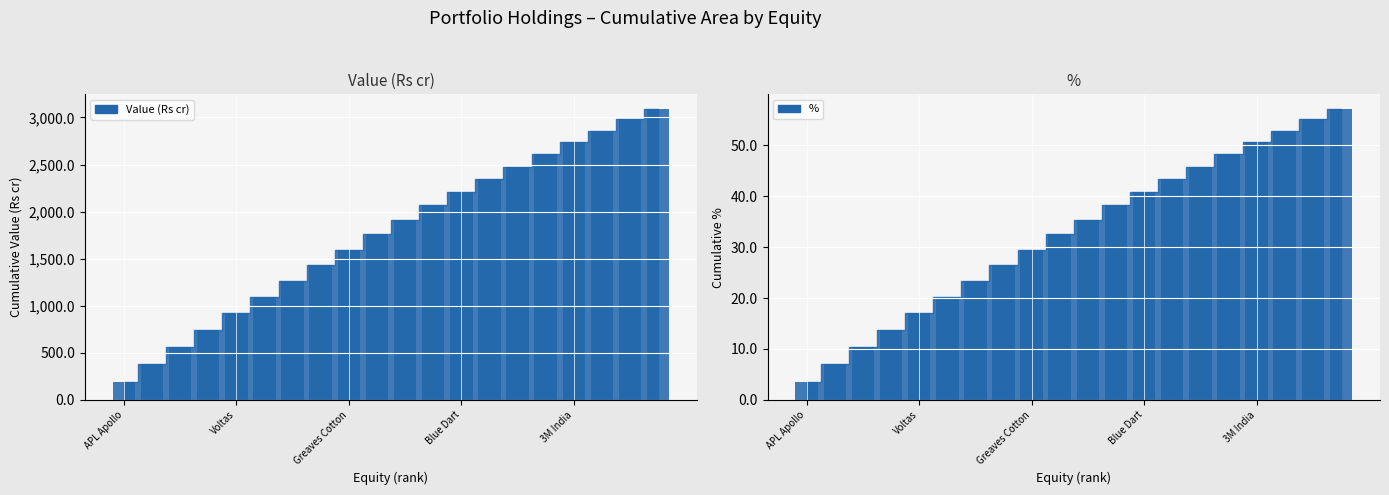

What is the label of the 12th bar from the left?

11